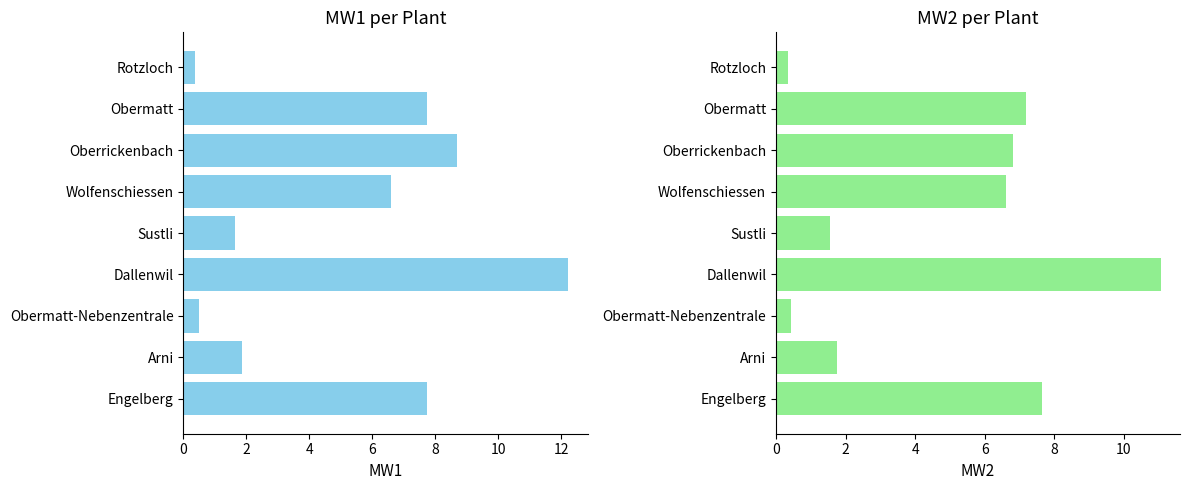

The value of MW2 at Sustli is 2.7. True or false?

False